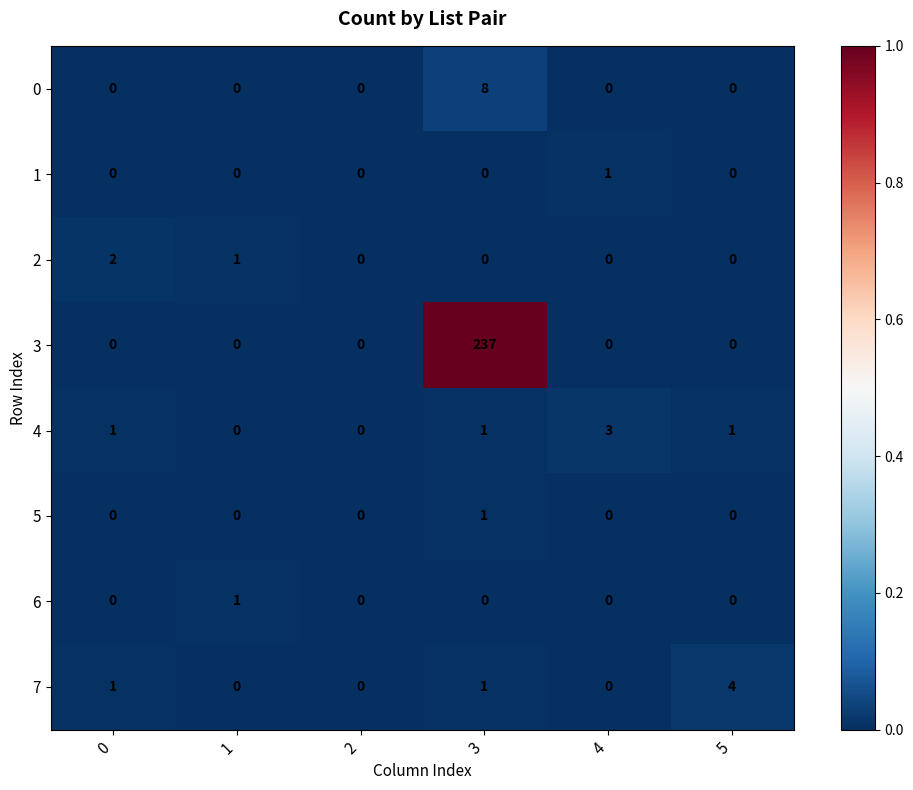

Which series changed the most between 0 and 3?

3